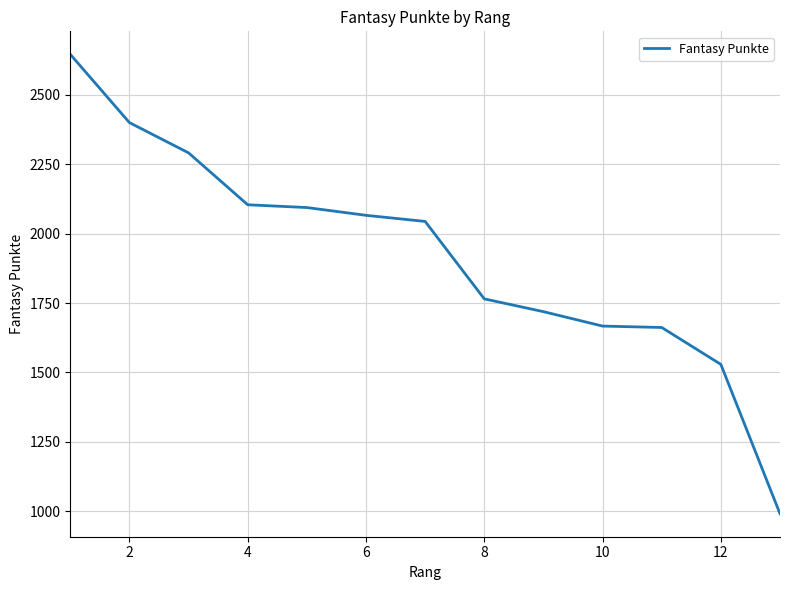

What is the maximum value shown in the chart?

2646